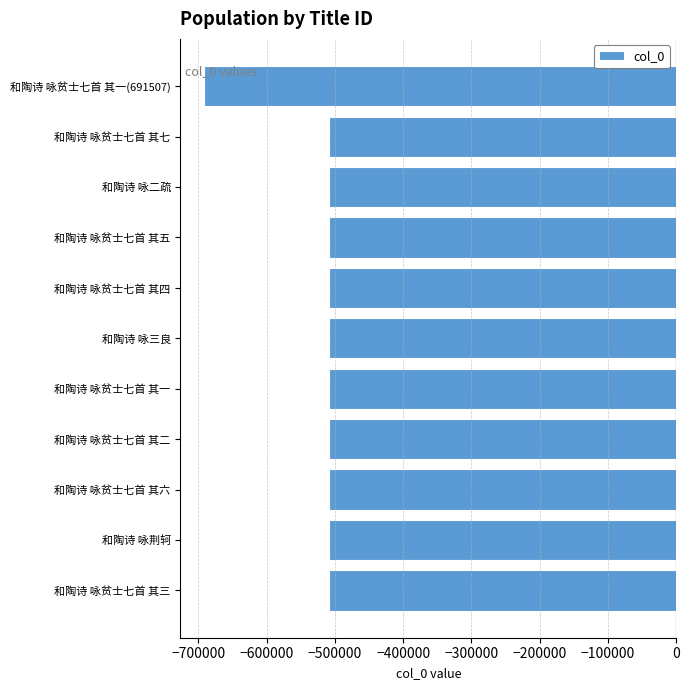

How many bars are there in total?

11